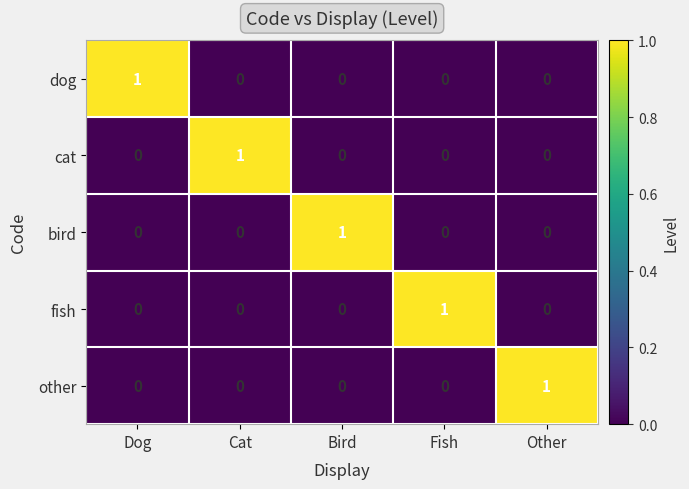

The fish series shows 1 at Other. True or false?

False